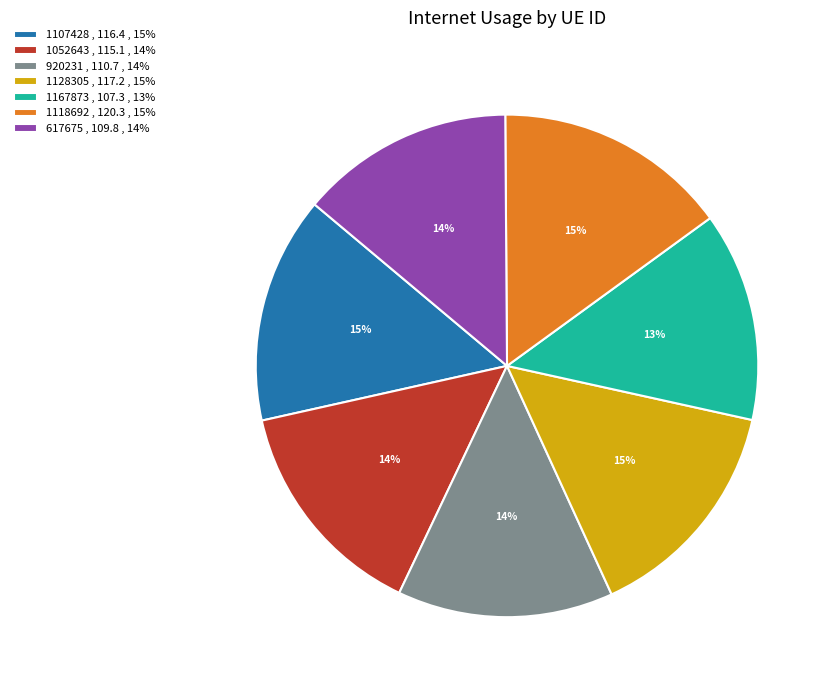

True or false: 1107428 accounts for 15% of the total.

True